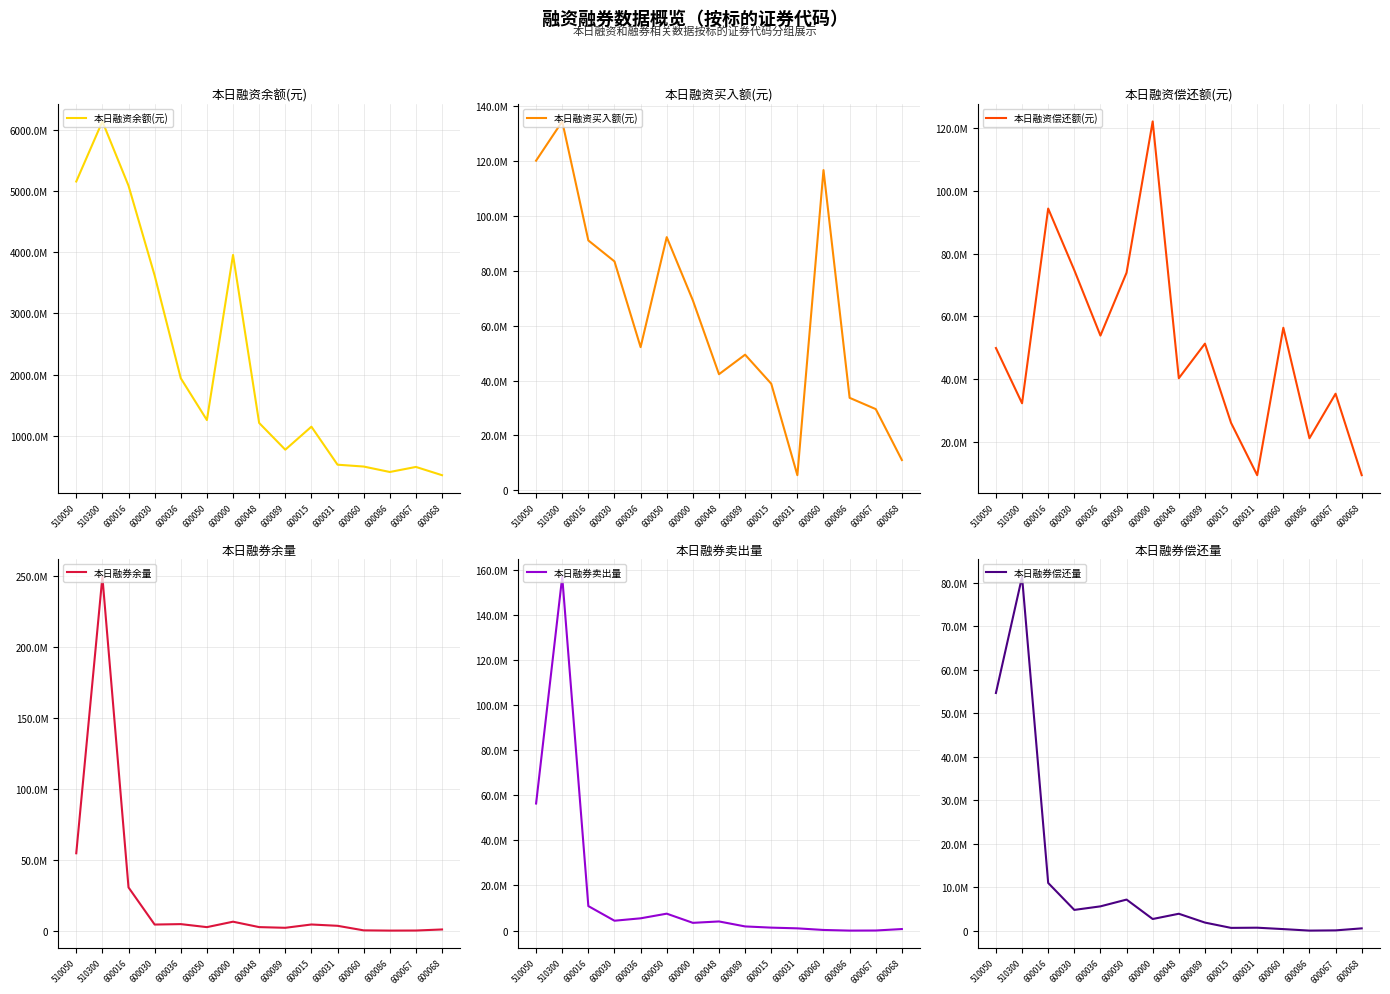

How many values in the 本日融资偿还额(元) series are below 49884137?

7